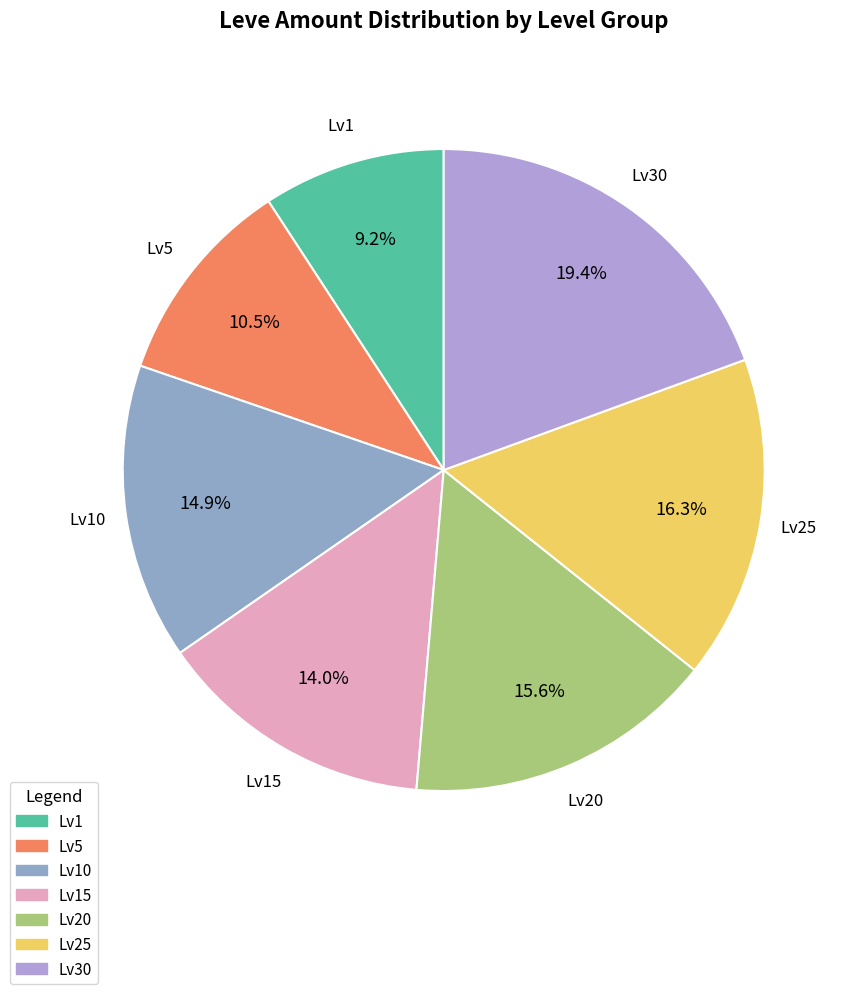

Does any single category account for the majority?

No